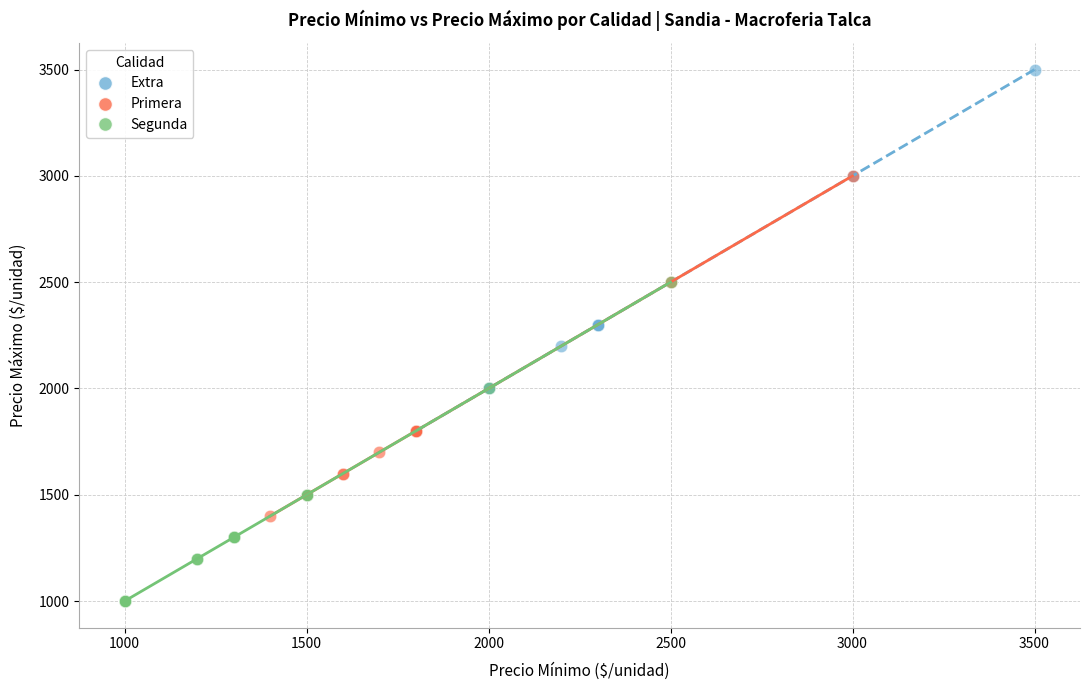

Which series reaches the minimum Y coordinate?

Segunda